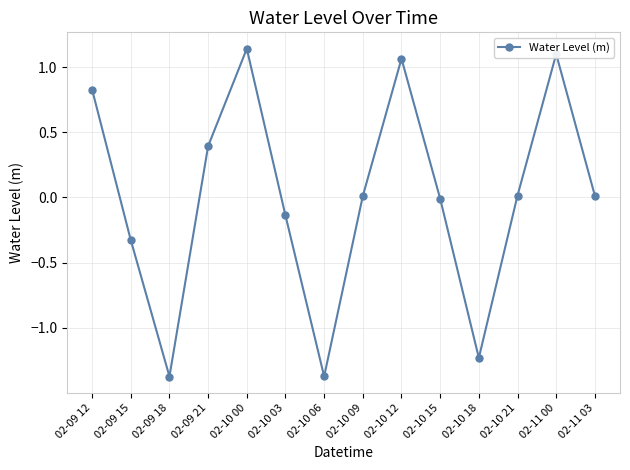

How many categories are shown in the chart?

14